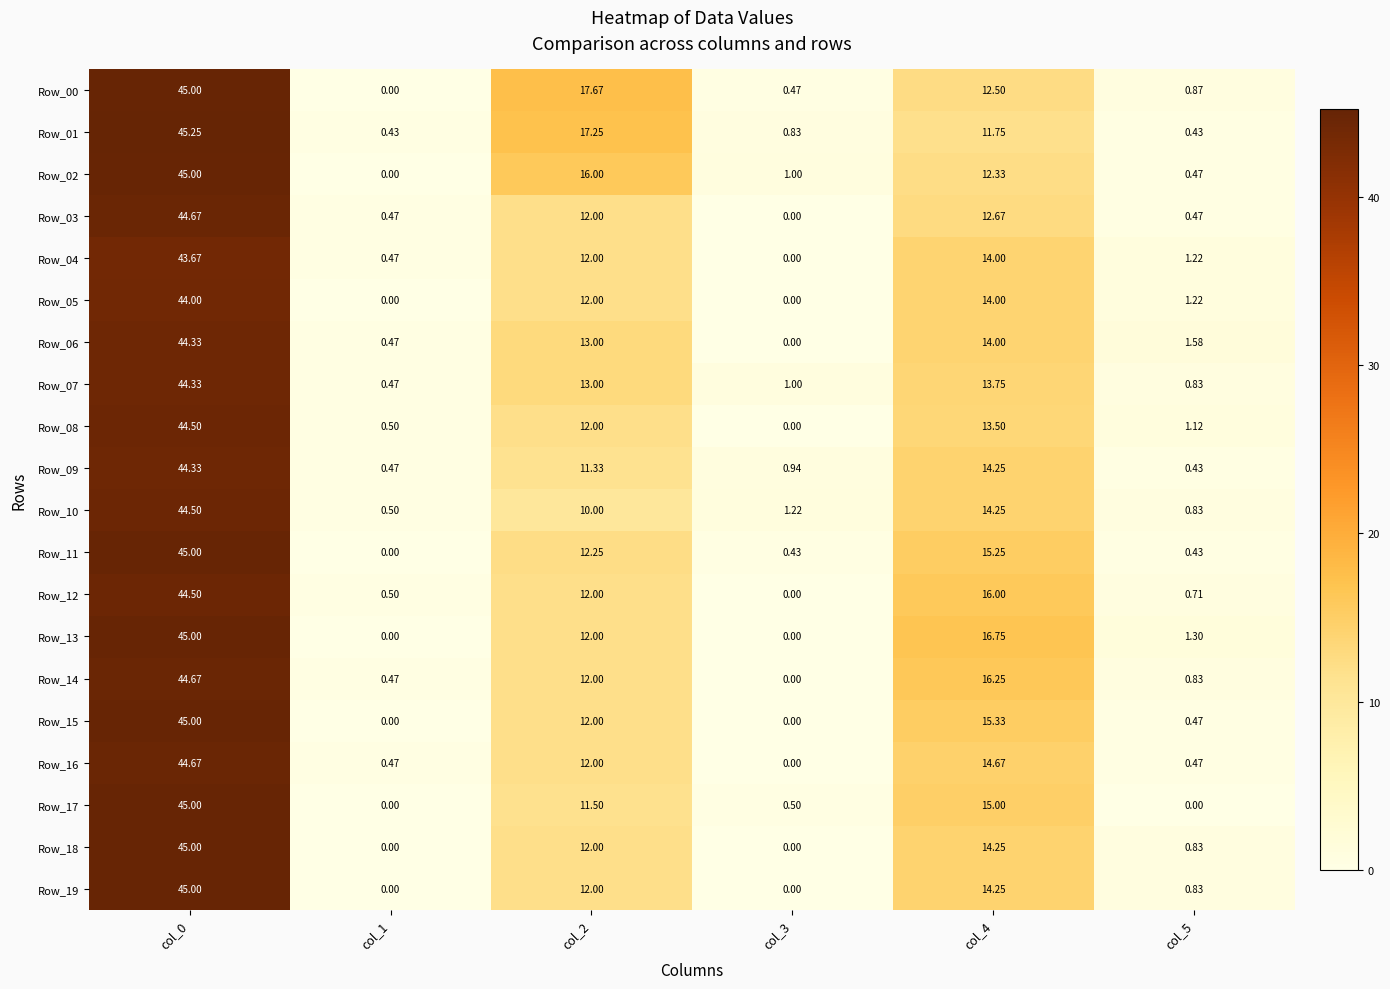

Is the value of Row_06 at col_0 greater than the value of Row_13 at col_3?

Yes